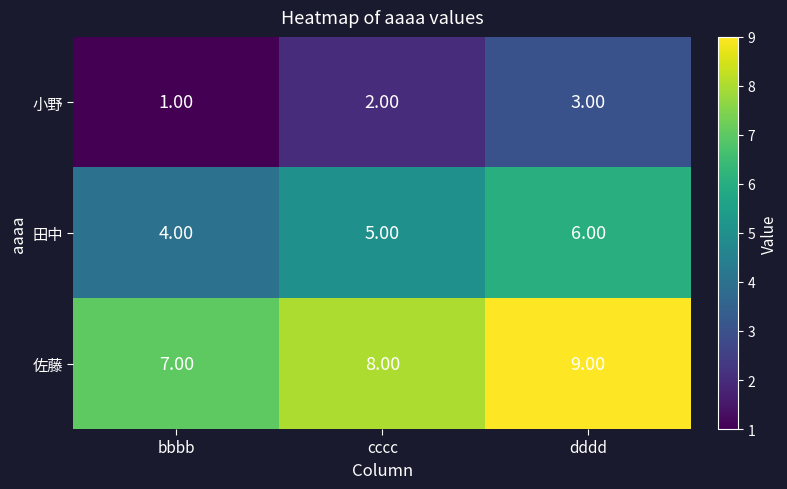

Rank the categories by 小野 value from lowest to highest.

bbbb, cccc, dddd